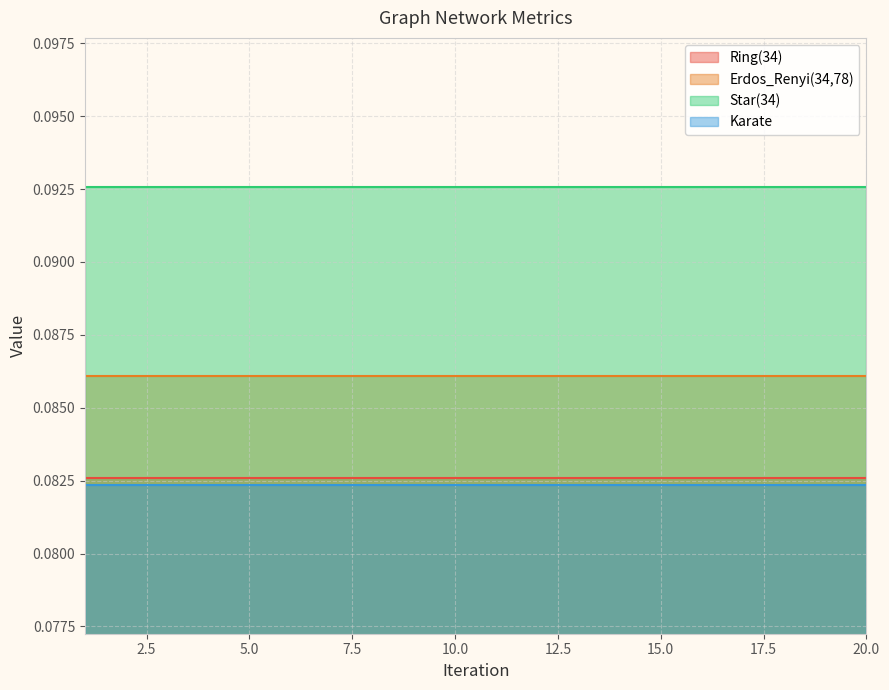

What is the total value across all series at 12?

0.3